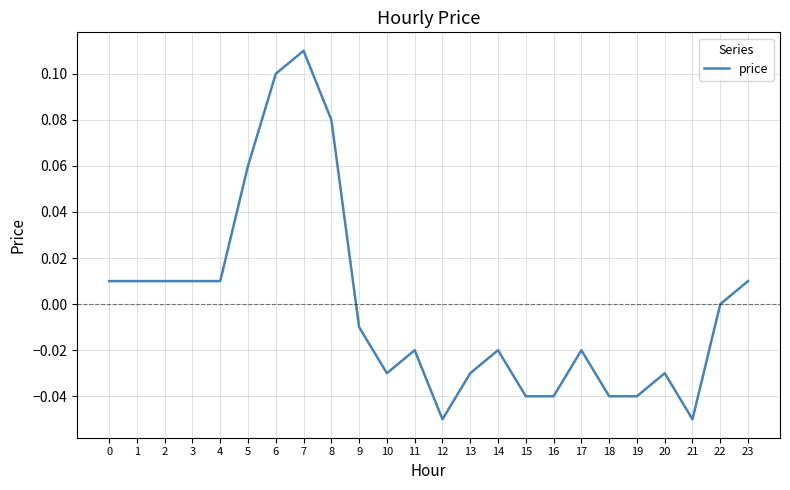

Does the chart have visible grid lines?

Yes